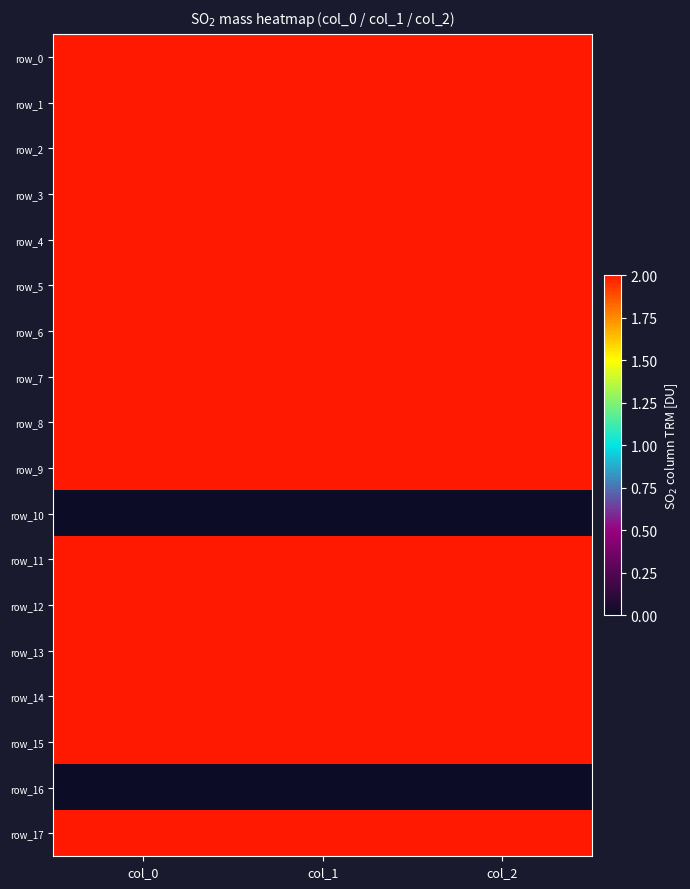

Which category has the lowest value across all series?

col_0